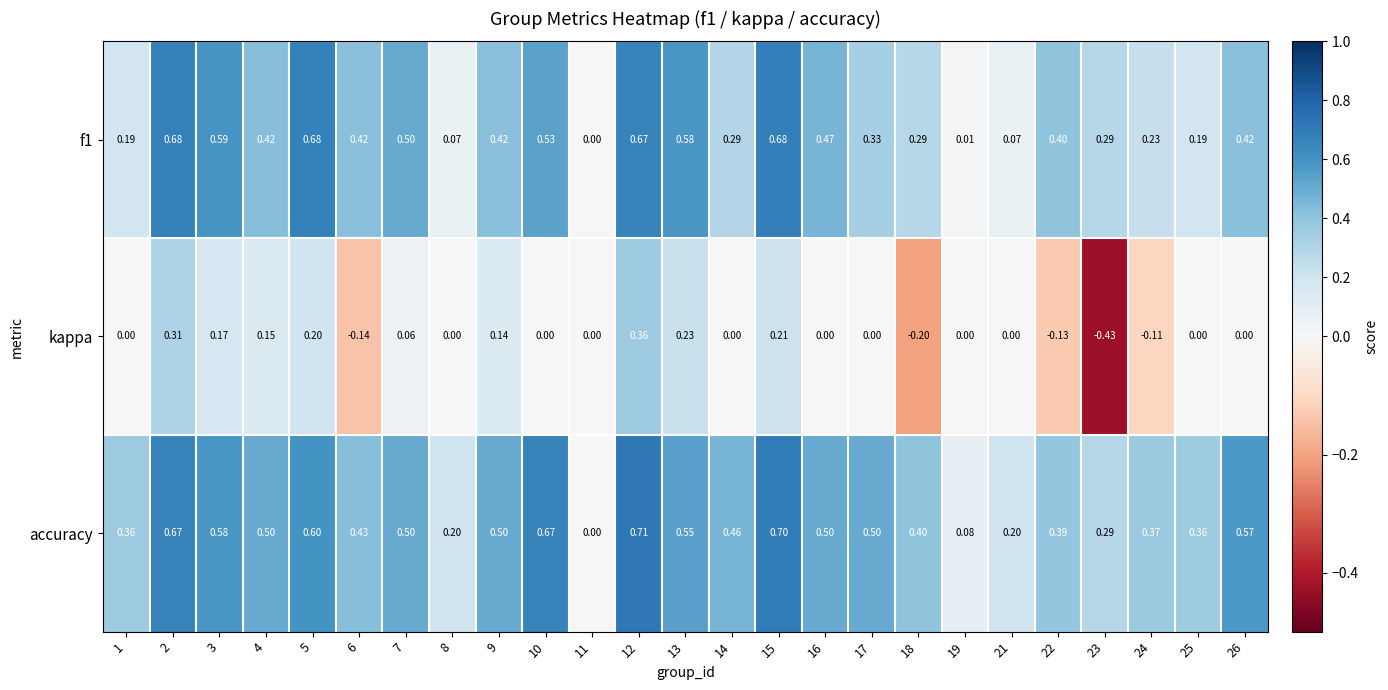

Which series has the widest spread of values?

kappa